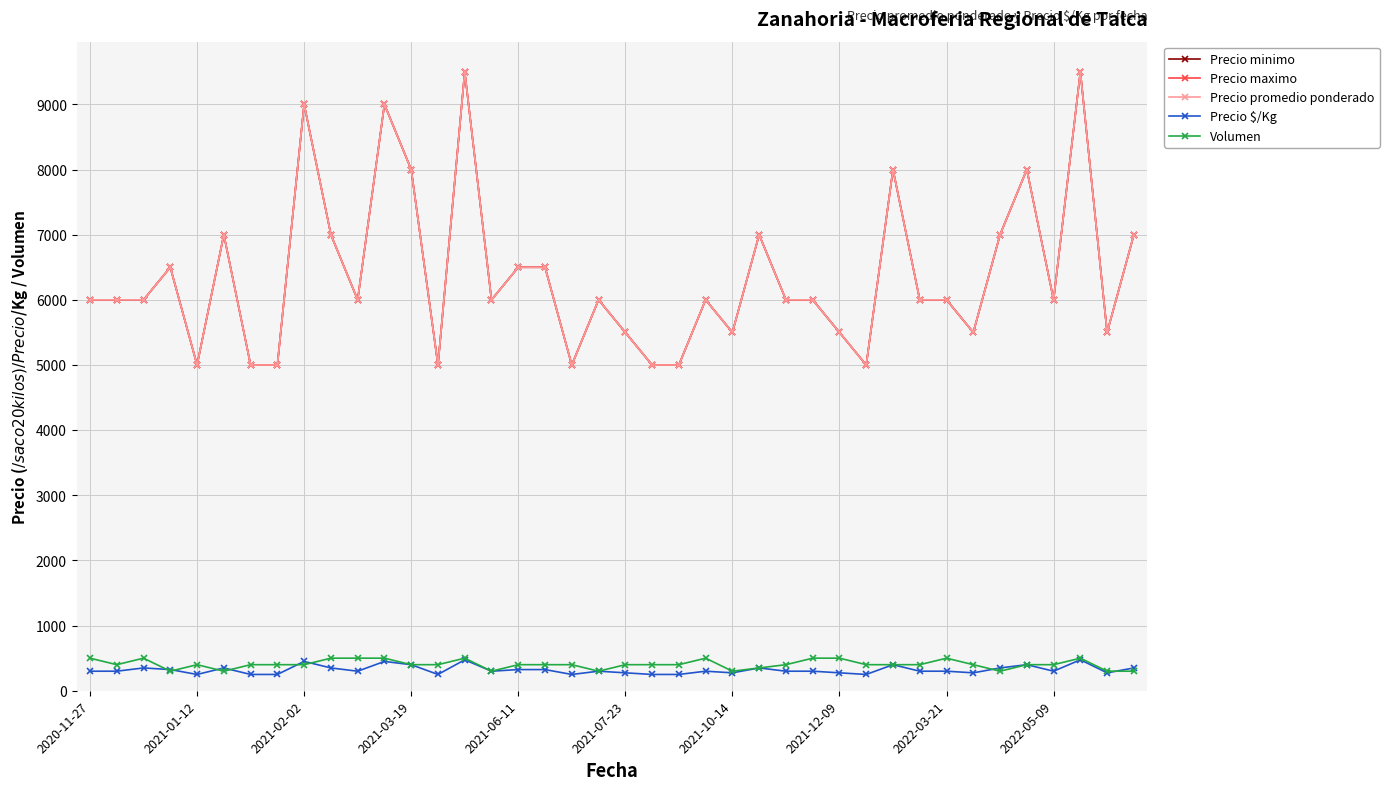

What is the difference between the maximum and minimum values in the Precio maximo series?

4500